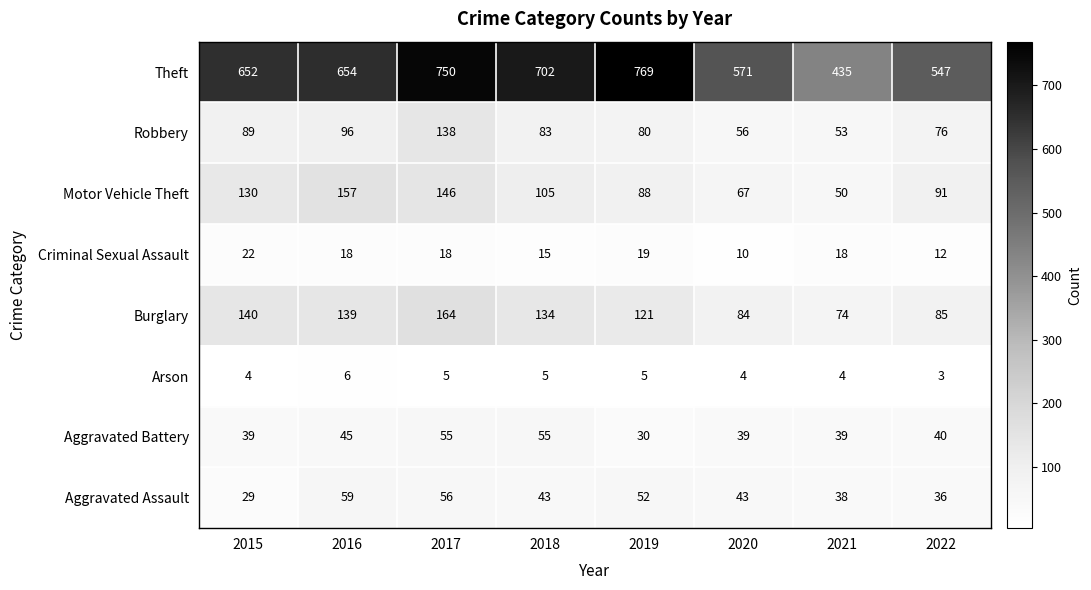

The value of Criminal Sexual Assault at 2022 is 6. True or false?

False